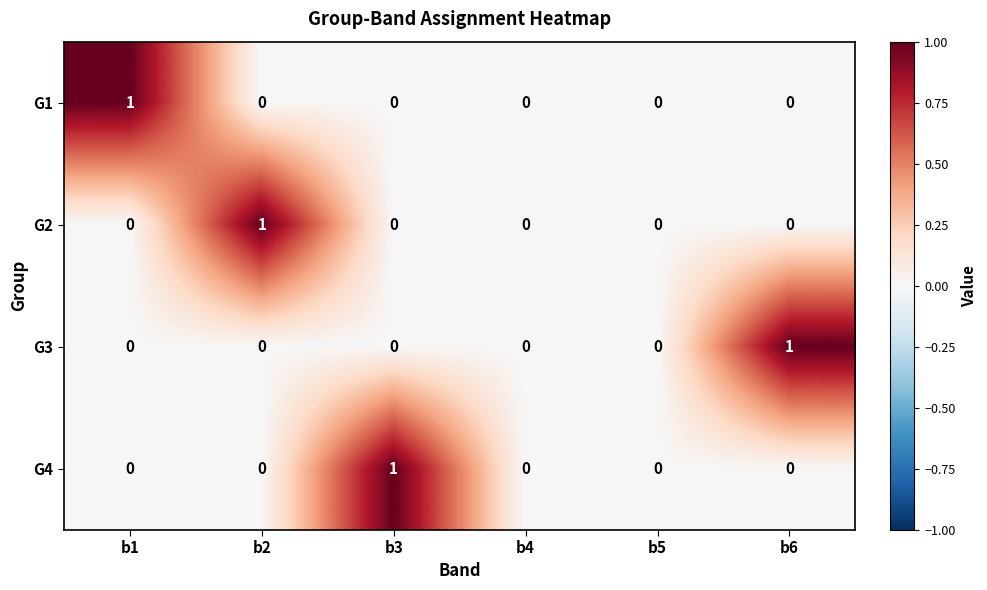

True or false: G2 has a value of 0 at b6.

True